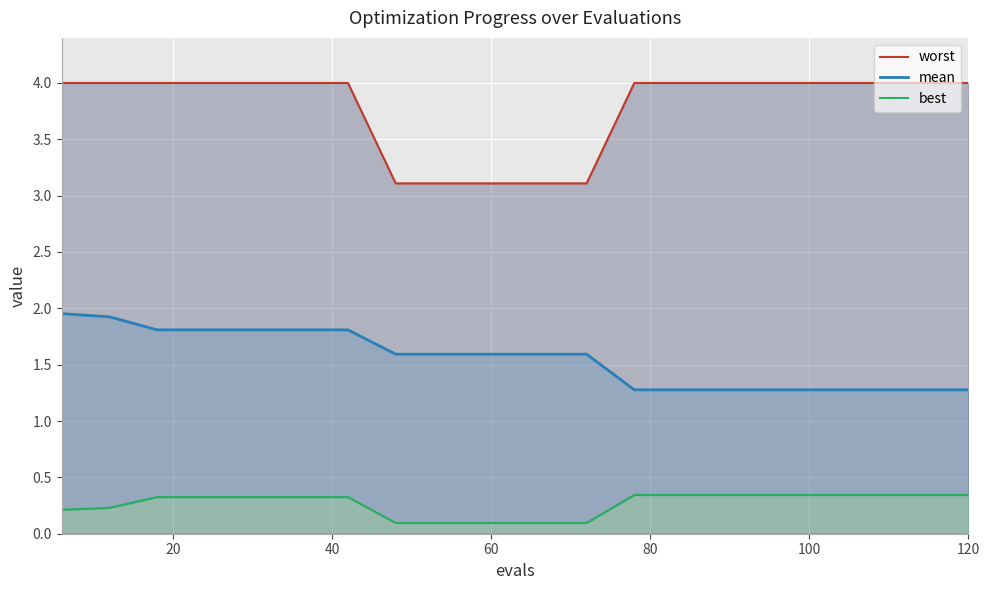

True or false: mean has a value of 1.6 at 60.

True